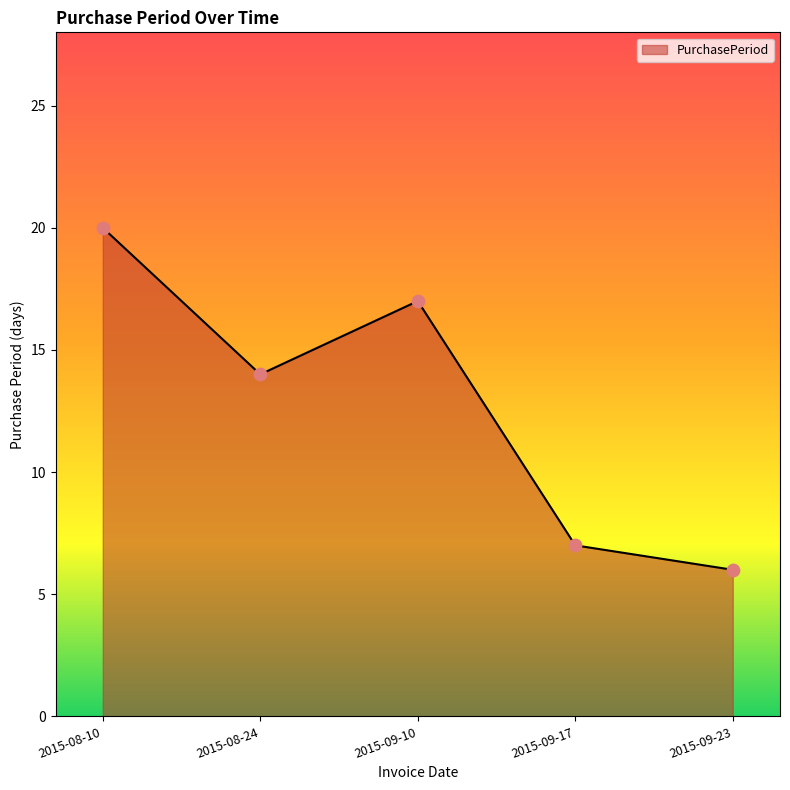

Which has a higher value, 2015-08-24 or 2015-09-23?

2015-08-24